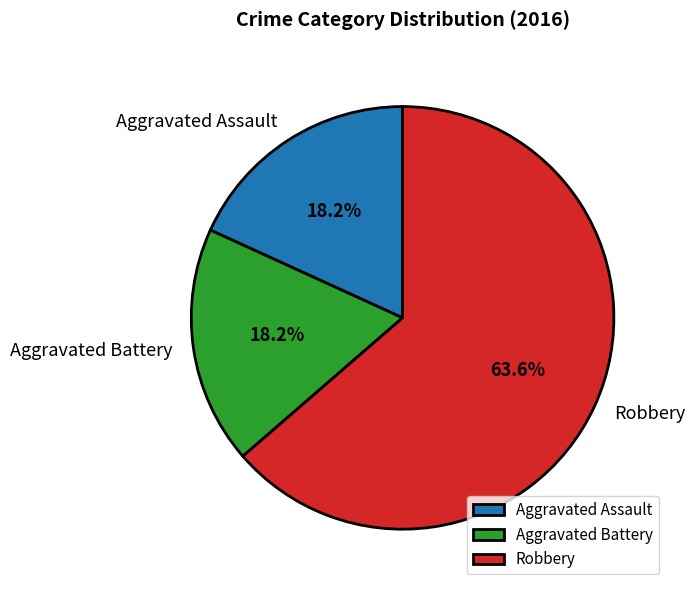

Is it true that Robbery is 64% of the pie?

True